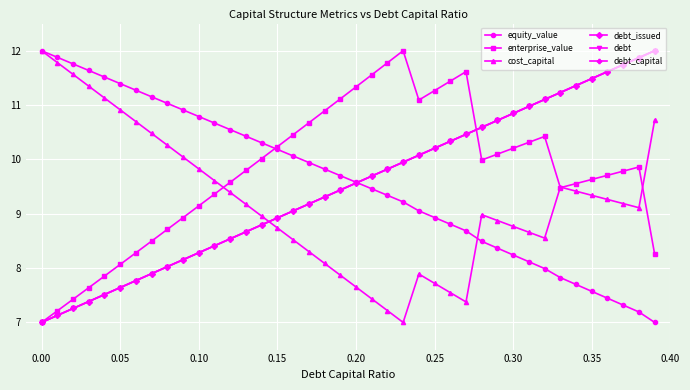

True or false: debt has more than 0 points higher than both neighbors.

False